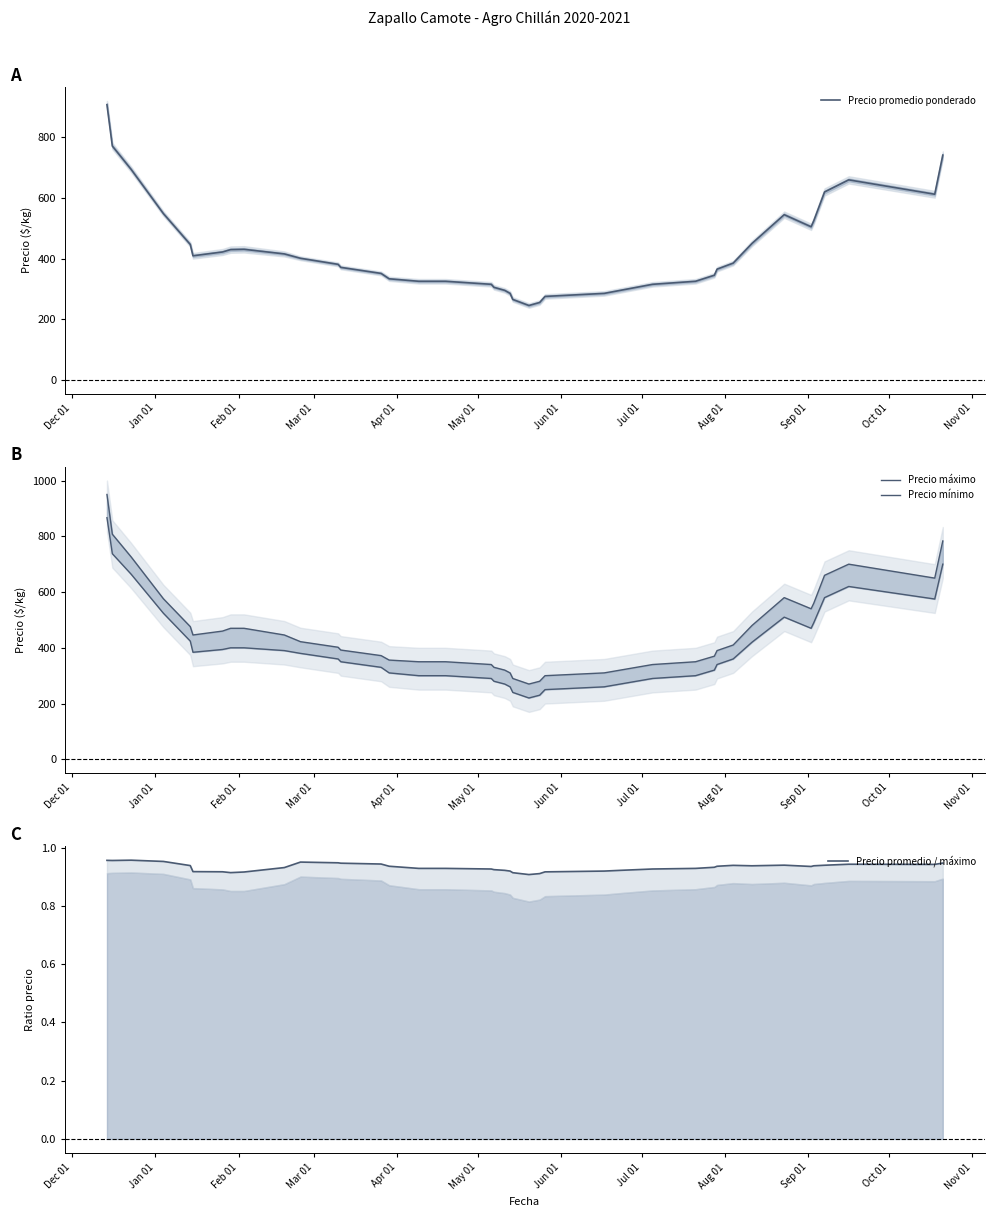

In Precio promedio ponderado, how many points are higher than both neighbors (excluding endpoints)?

3